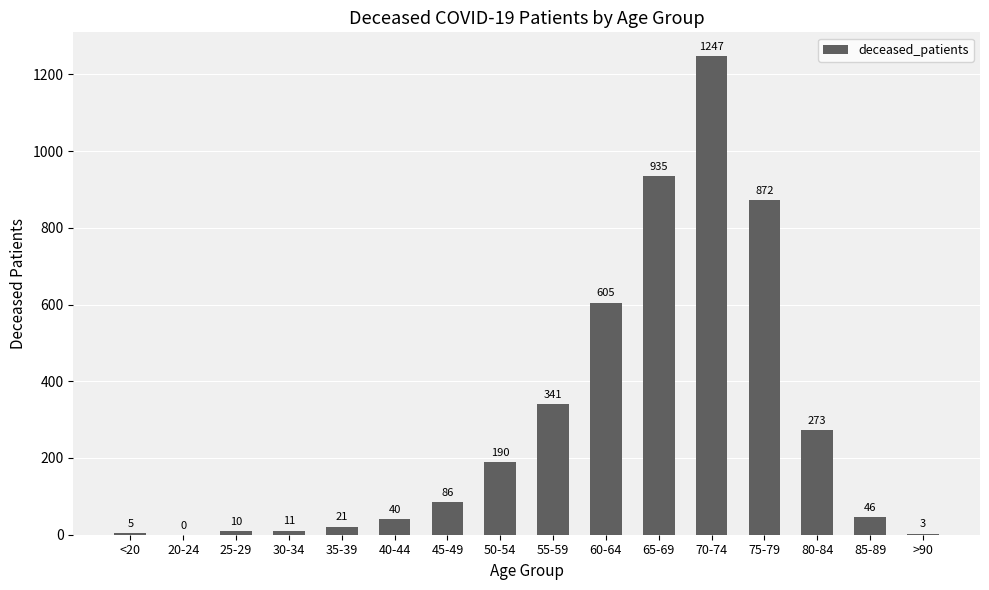

Reading left to right, extract all data points from this chart.

<20=5	20-24=0	25-29=10	30-34=11	35-39=21	40-44=40	45-49=86	50-54=190	55-59=341	60-64=605	65-69=935	70-74=1247	75-79=872	80-84=273	85-89=46	>90=3